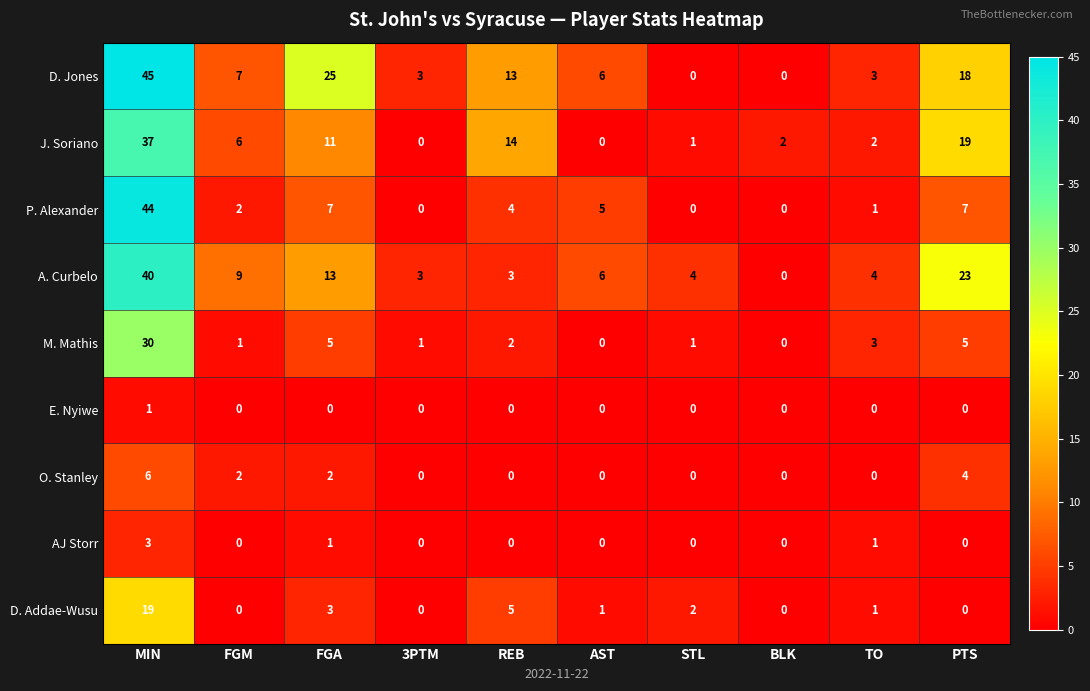

Which series has the largest total across all categories?

D. Jones